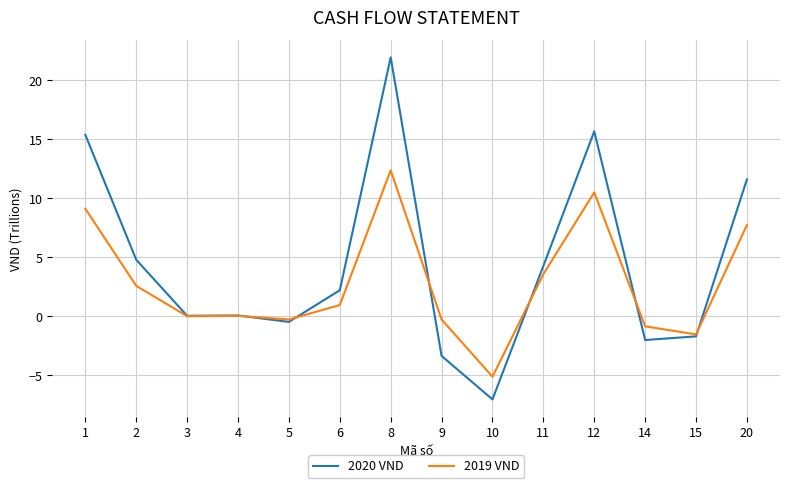

Is this an area chart (filled region under the line)?

No